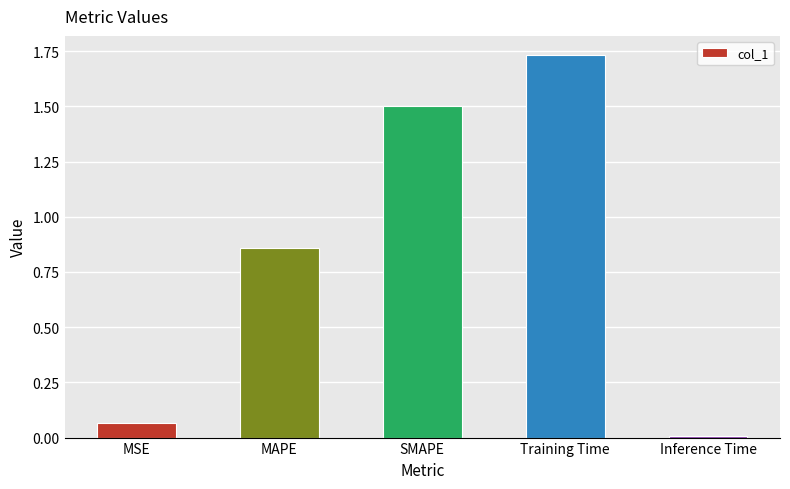

What is the average value?

0.8